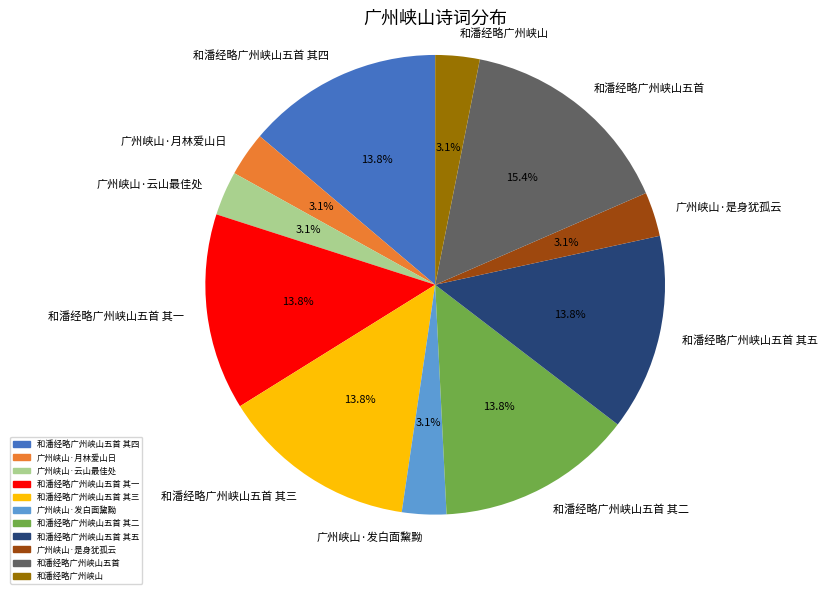

How many slices are in this pie chart?

11